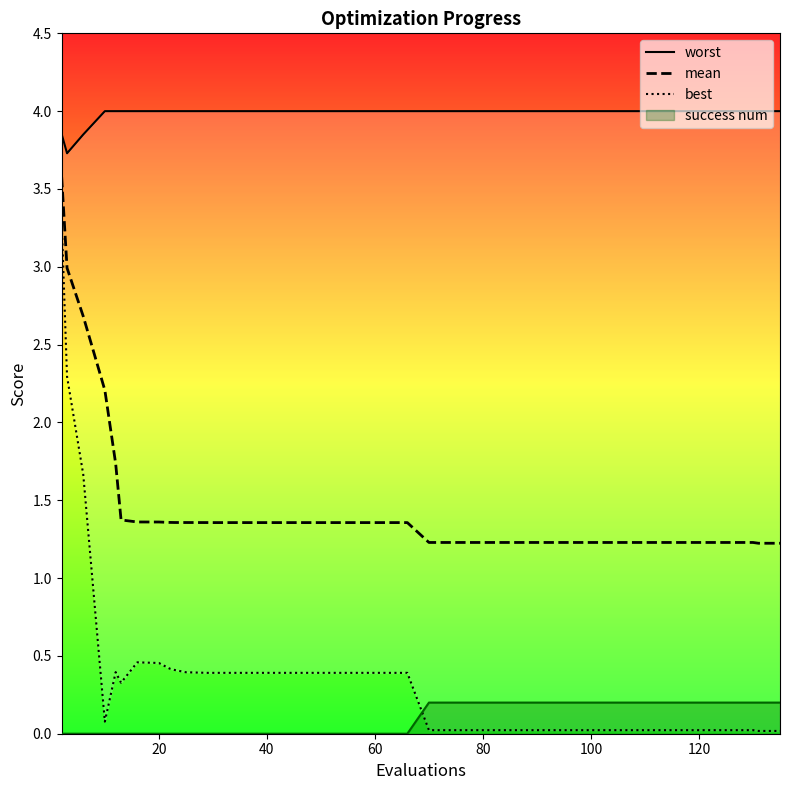

True or false: success num and mean cross at least once.

False